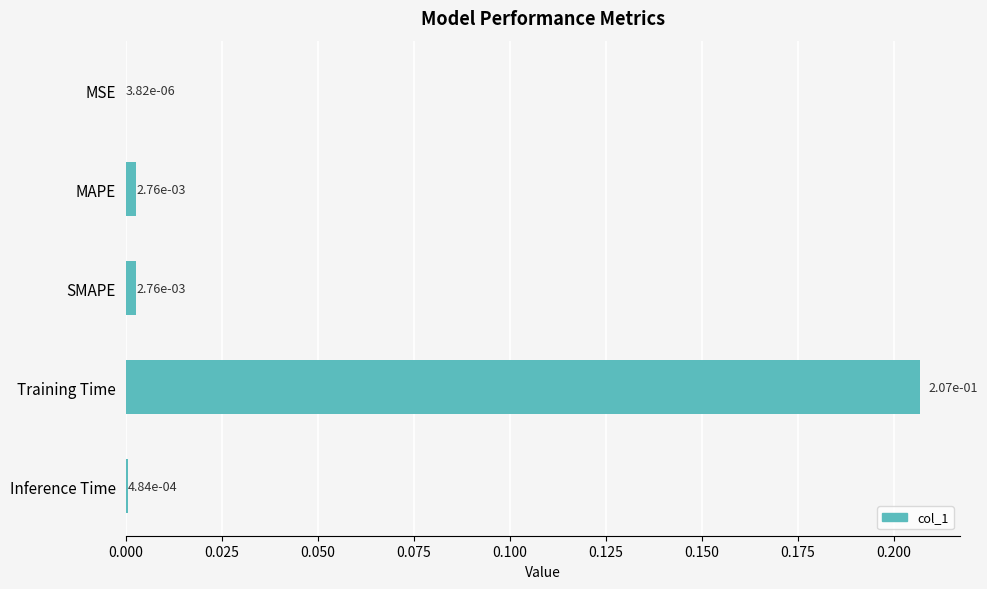

Between Training Time and SMAPE, which is larger?

Training Time